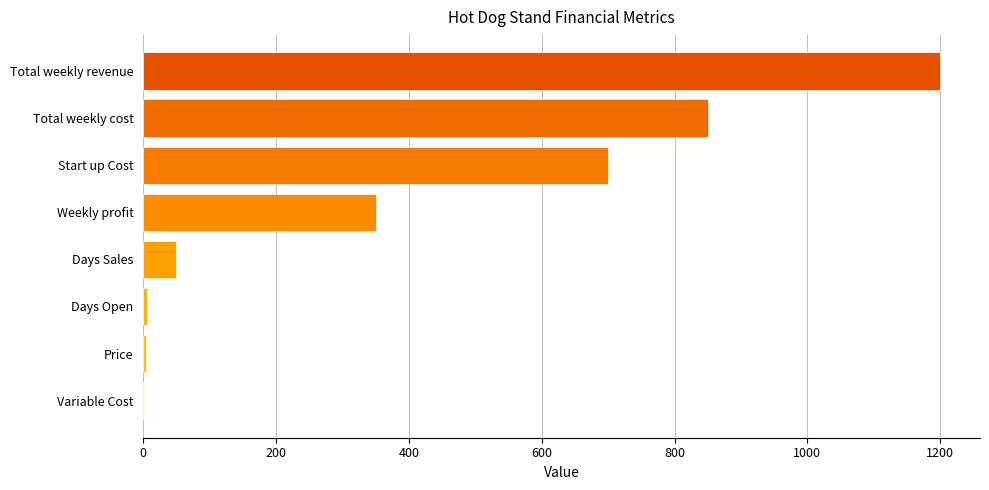

Where is the data nearest to the value 600?

Start up Cost